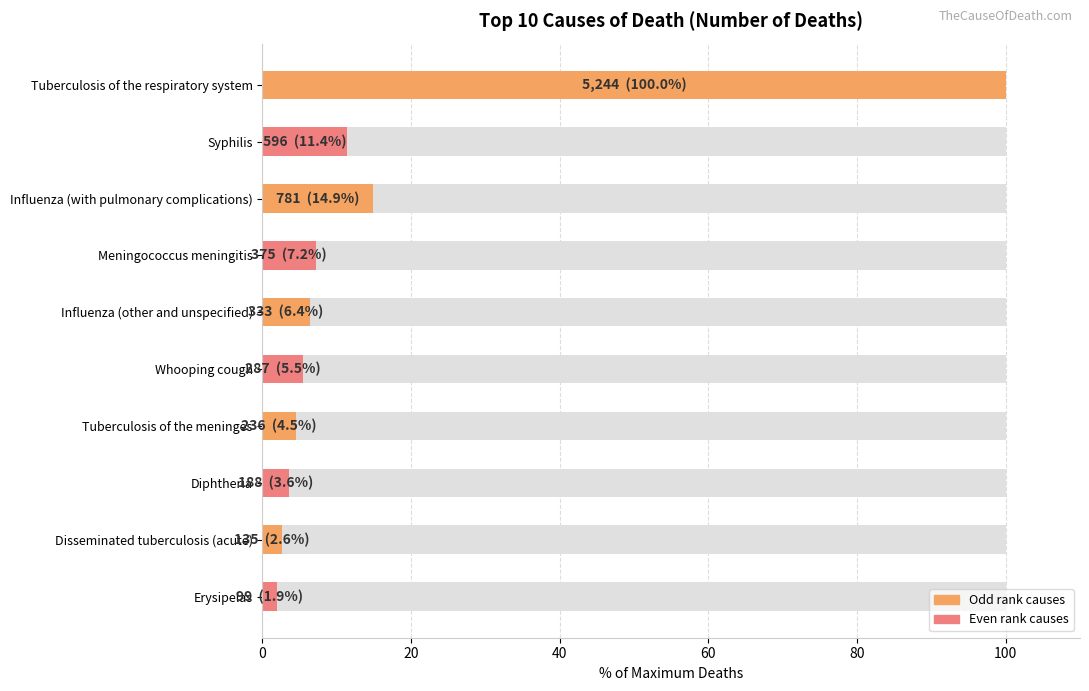

What position from the left is Influenza (with pulmonary complications)?

3